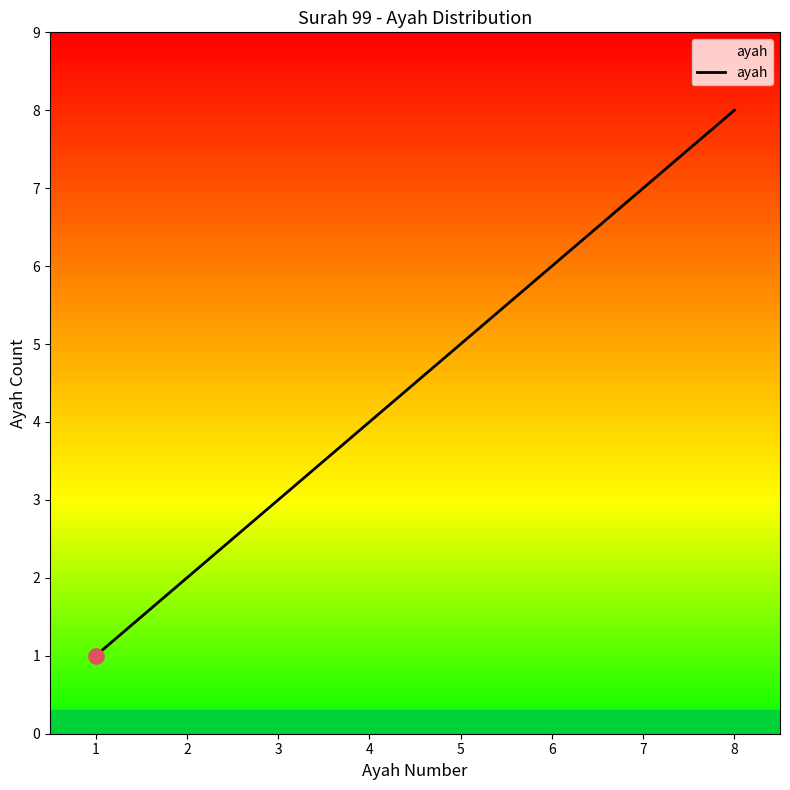

Between 3 and 7, which is larger?

7